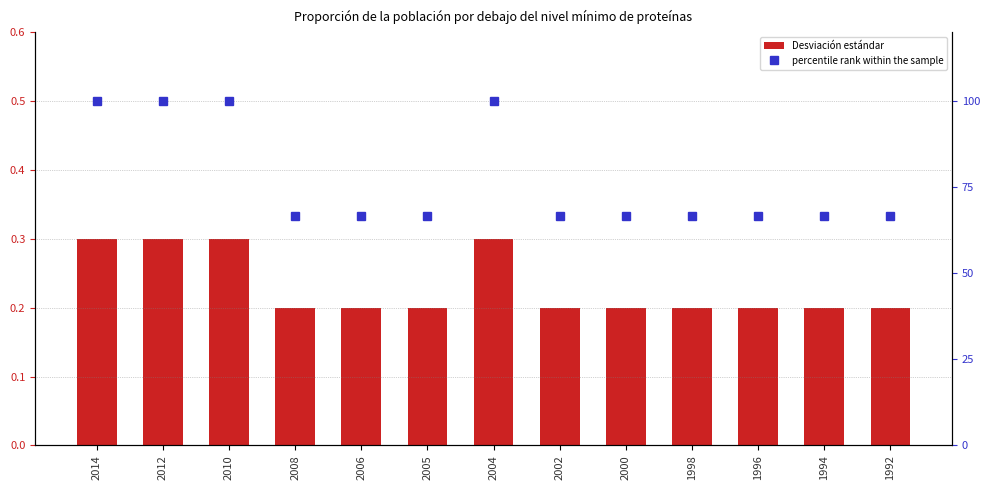

What is the sum of the percentile rank within the sample values at 2000 and 2014?

166.7